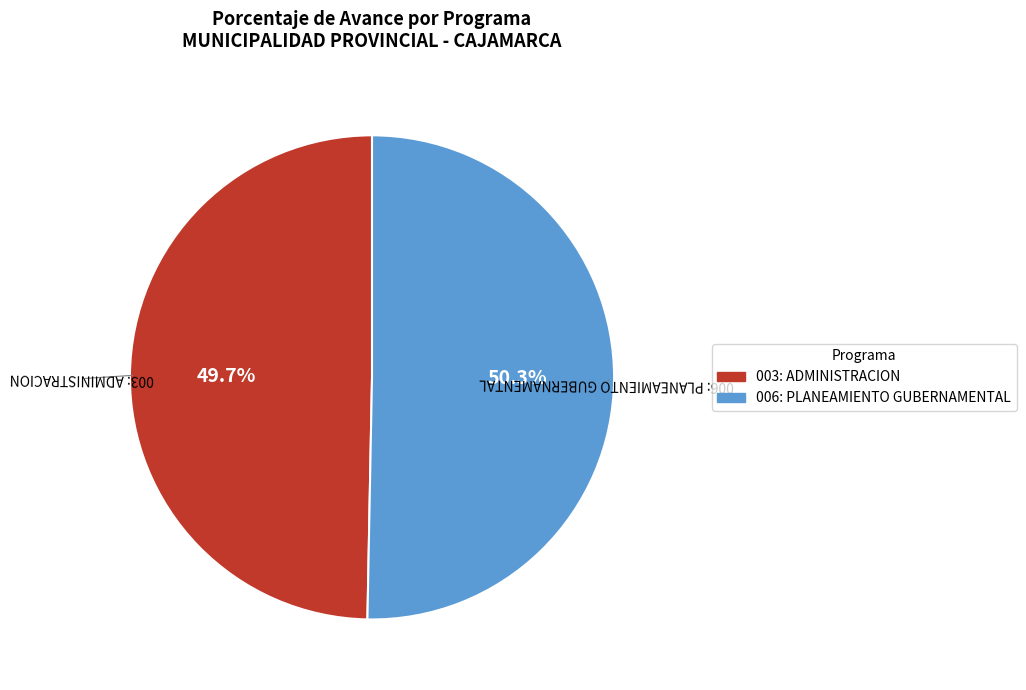

Which slice is the smallest?

003: ADMINISTRACION